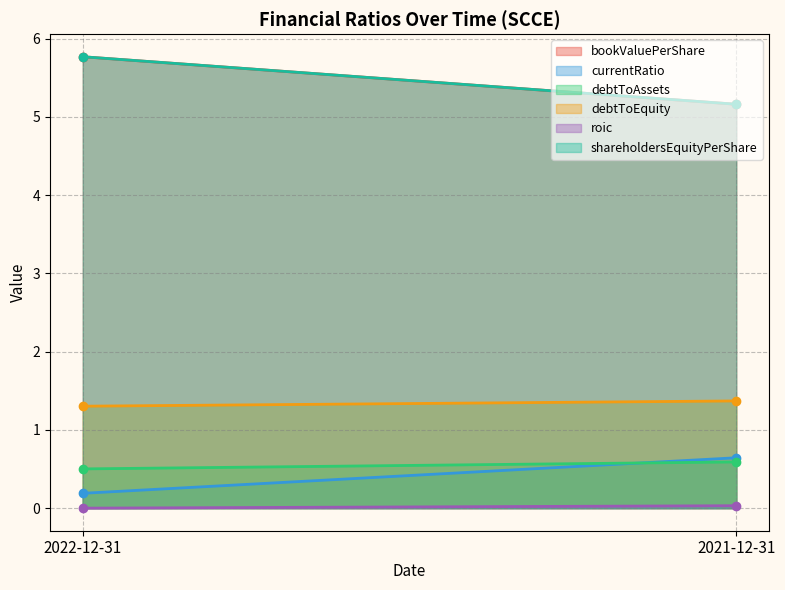

What is the difference between the bookValuePerShare values at 2021-12-31 and 2022-12-31?

0.6